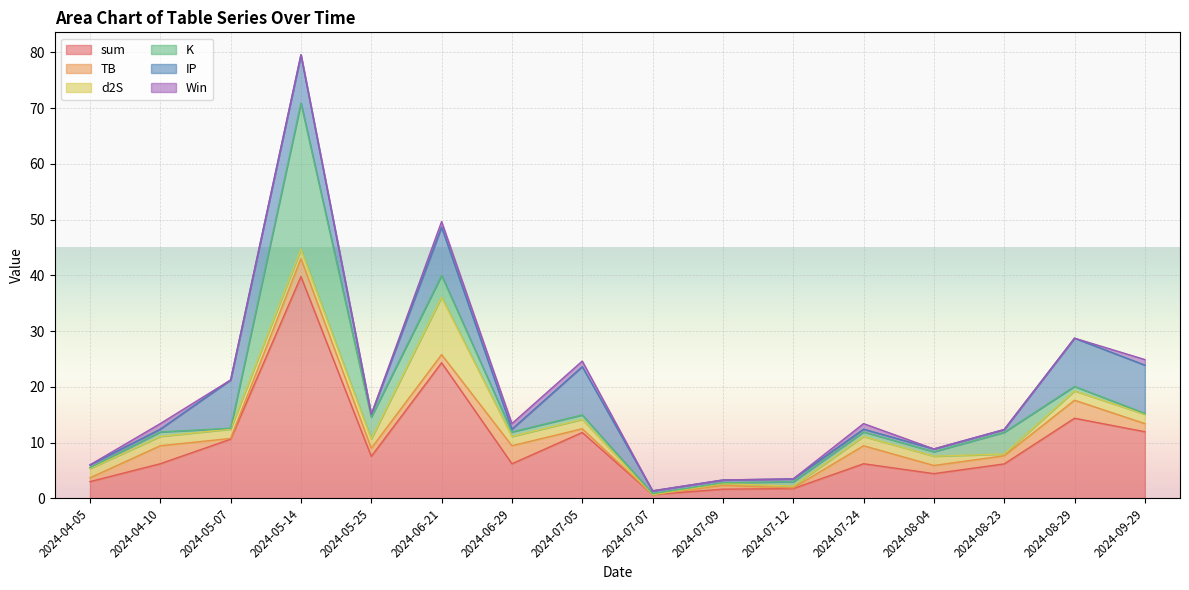

List the labels in order of TB value, smallest first.

2024-07-07, 2024-05-07, 2024-07-12, 2024-04-05, 2024-07-05, 2024-07-09, 2024-05-25, 2024-06-21, 2024-08-04, 2024-08-23, 2024-09-29, 2024-04-10, 2024-05-14, 2024-06-29, 2024-07-24, 2024-08-29